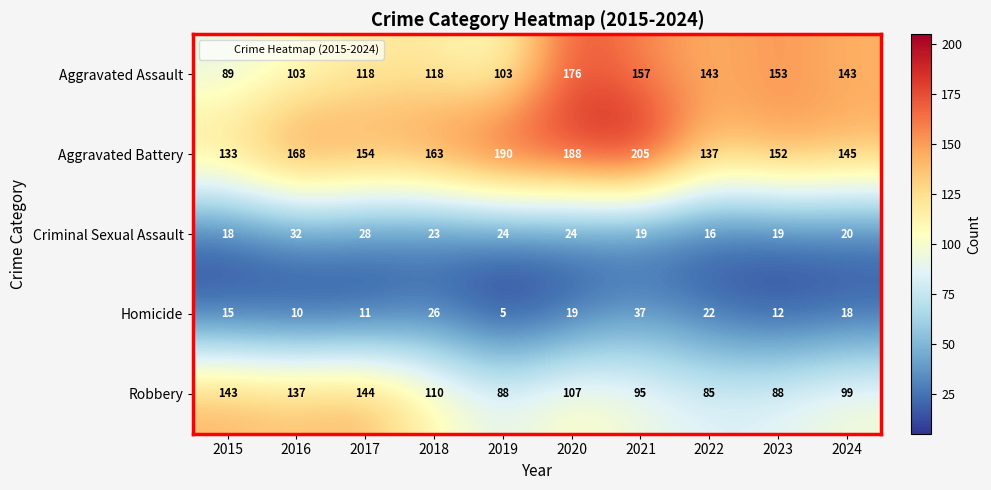

Rank the series by their maximum value, from lowest to highest.

Criminal Sexual Assault, Homicide, Robbery, Aggravated Assault, Aggravated Battery